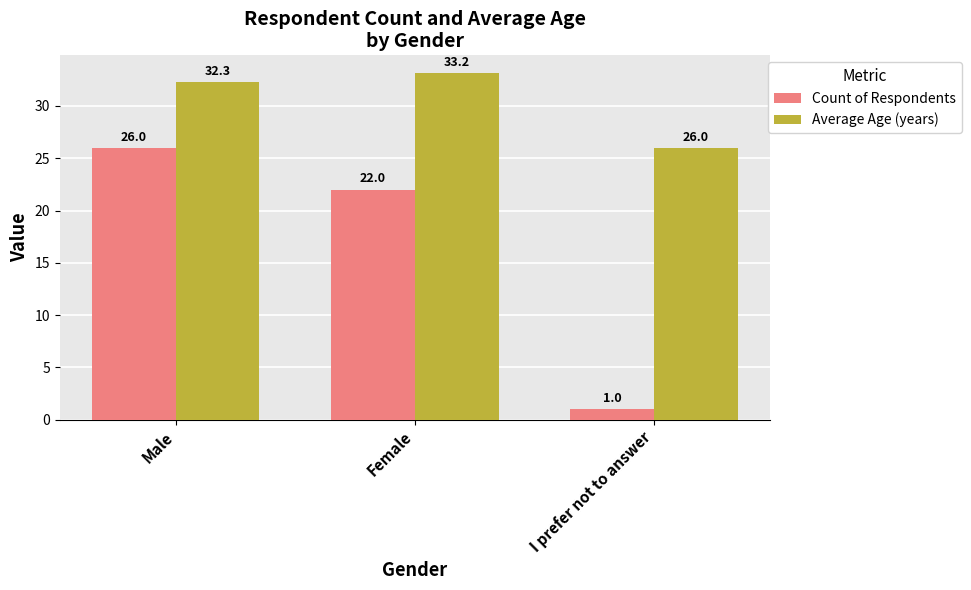

What is the average value of the Count of Respondents series?

16.3